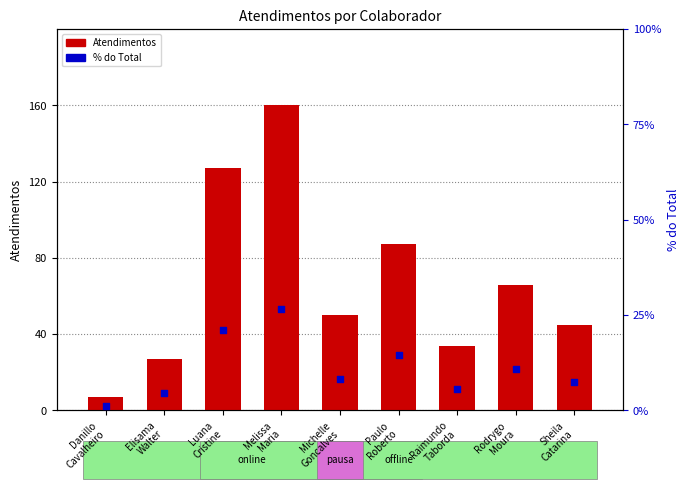

Which series reaches the maximum Y coordinate?

Atendimentos